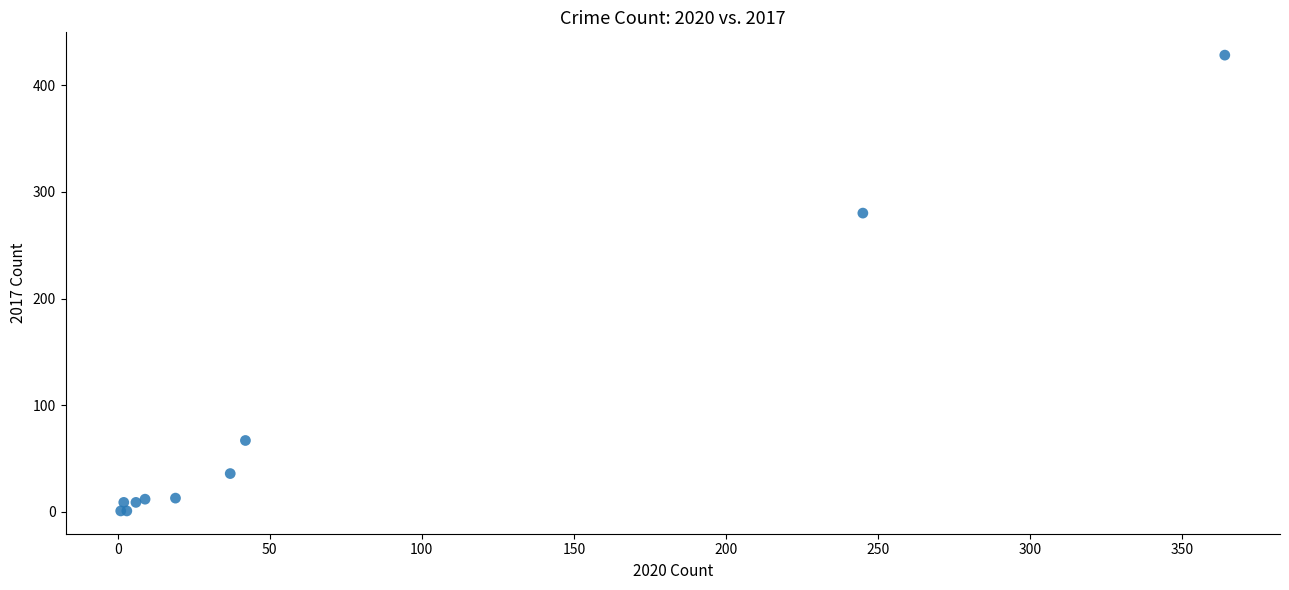

What Y value in the scatter plot is closest to 214?

280